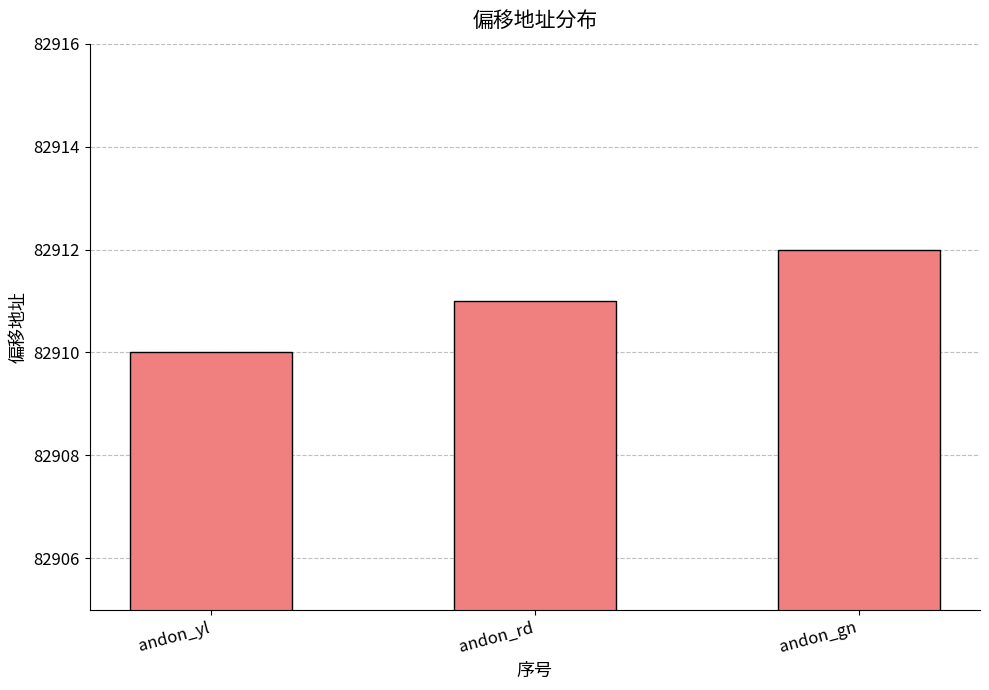

Rank the categories by value from lowest to highest.

andon_yl, andon_rd, andon_gn